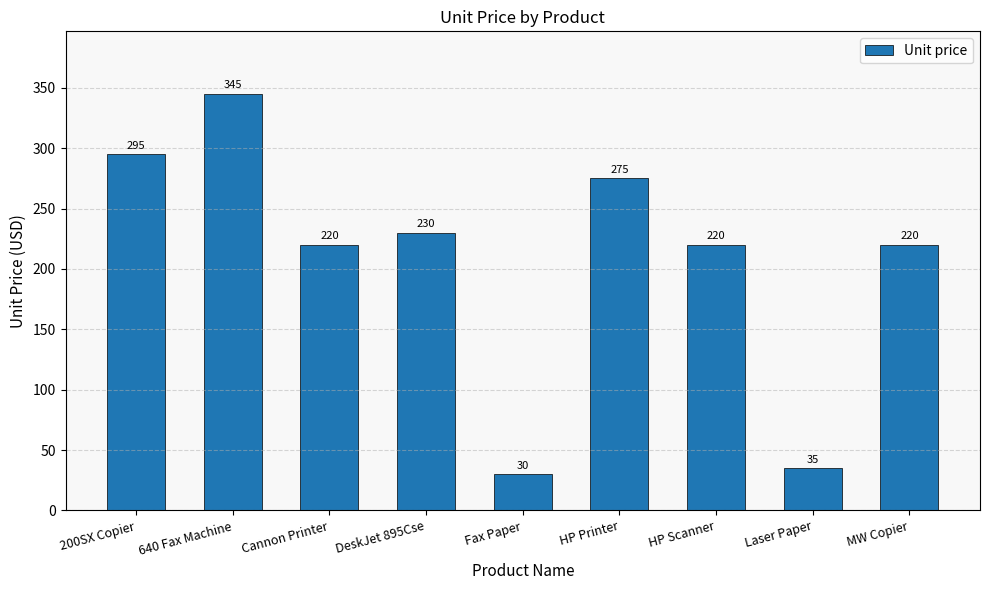

What is the difference between the values at HP Printer and MW Copier?

55